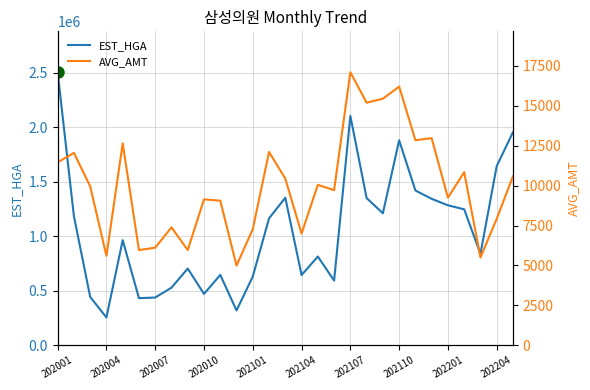

What is the minimum value for EST_HGA?

254433